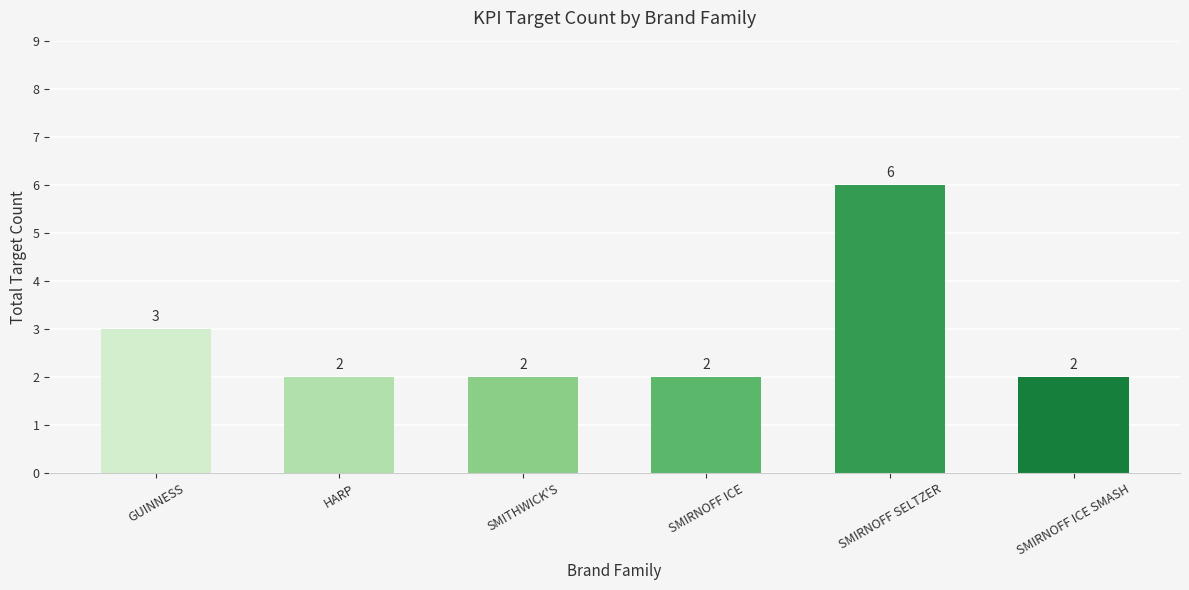

What is the smallest value displayed?

2